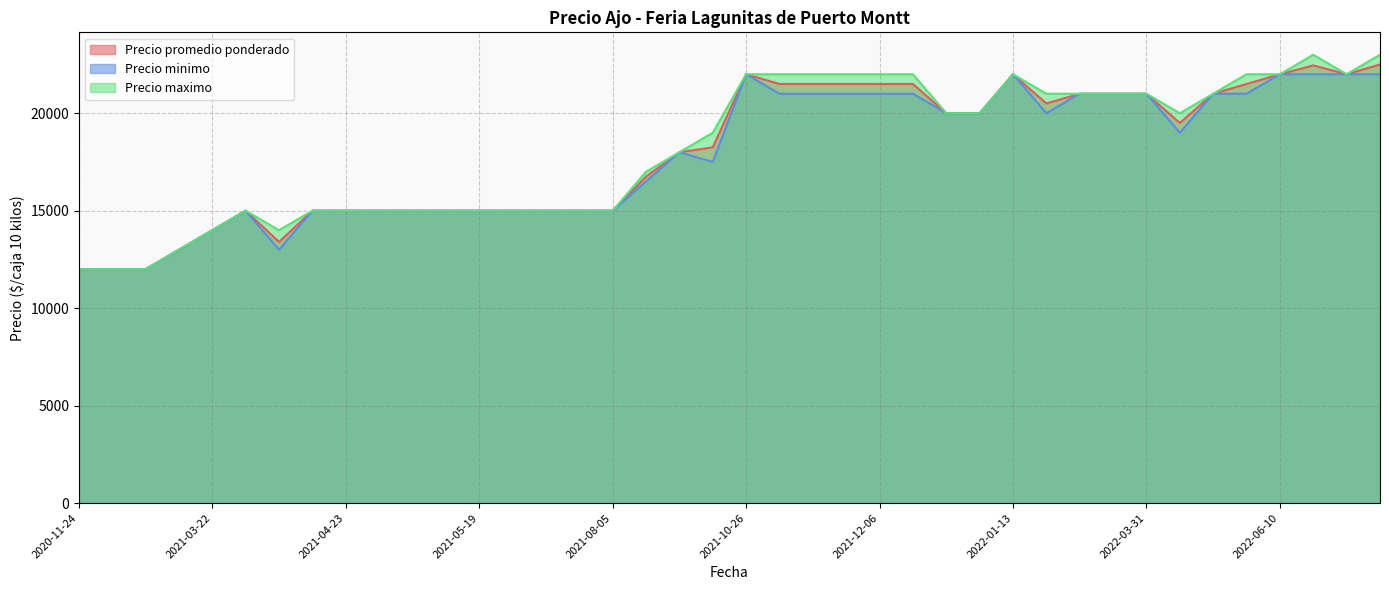

What is the sum of the Precio maximo values at 2021-10-26 and 2022-03-18?

43000